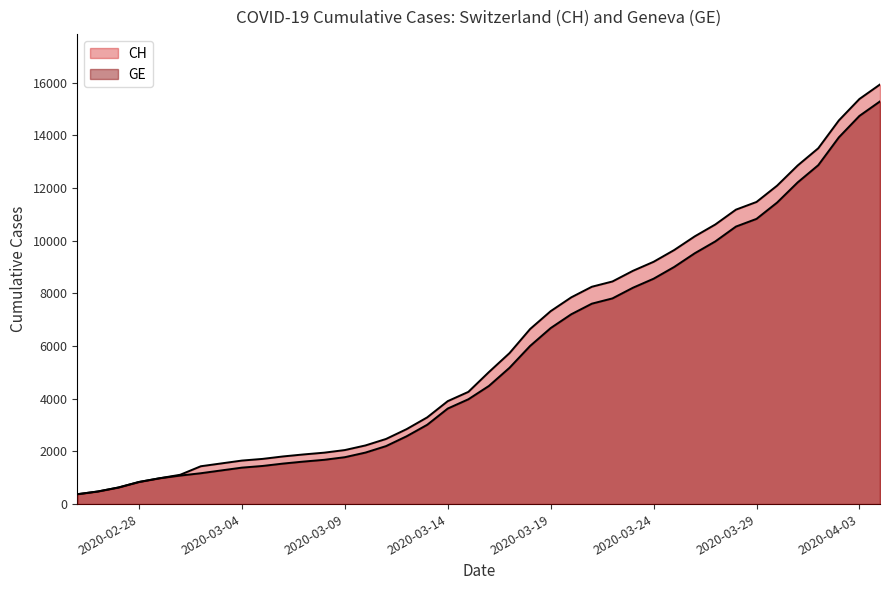

At how many categories does at least one series exceed 10101?

10